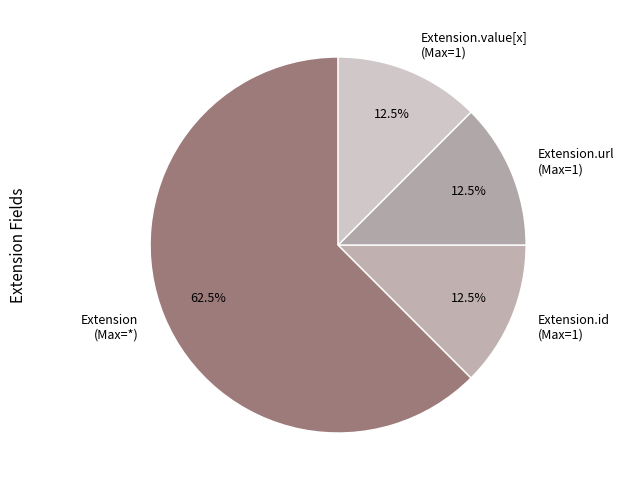

Does any single category account for the majority?

Yes